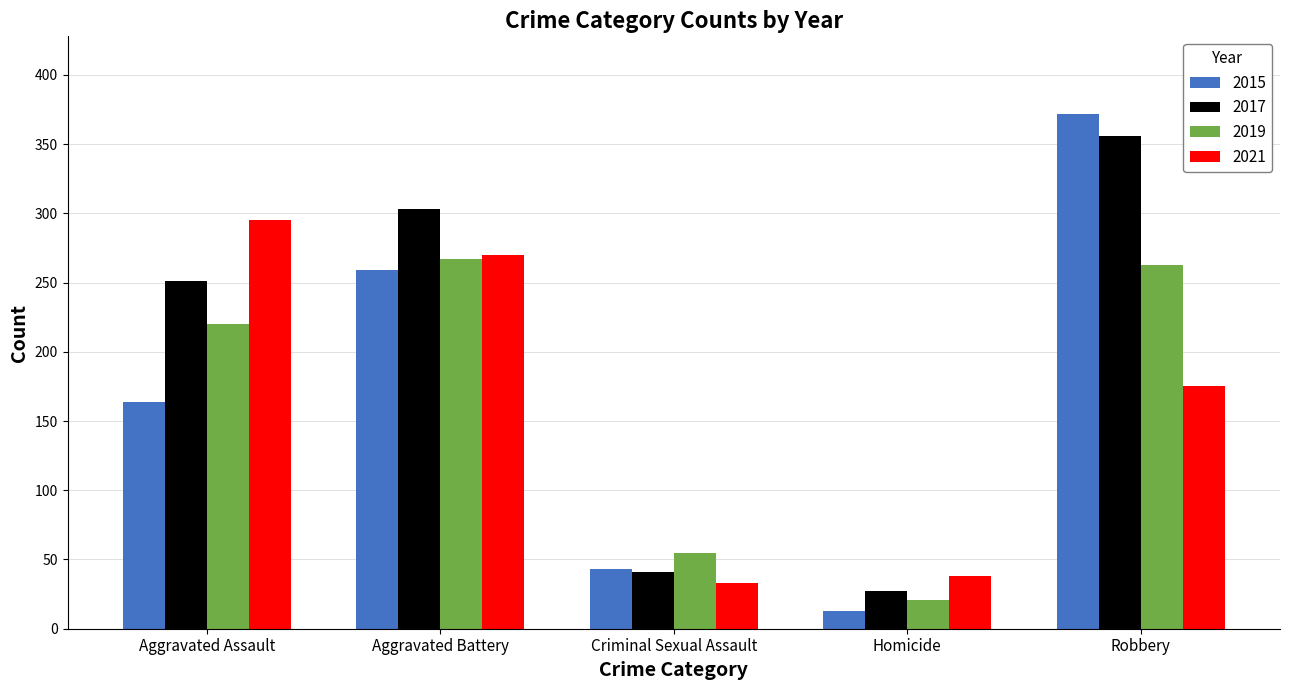

What is the label of the 2nd bar from the right?

Homicide